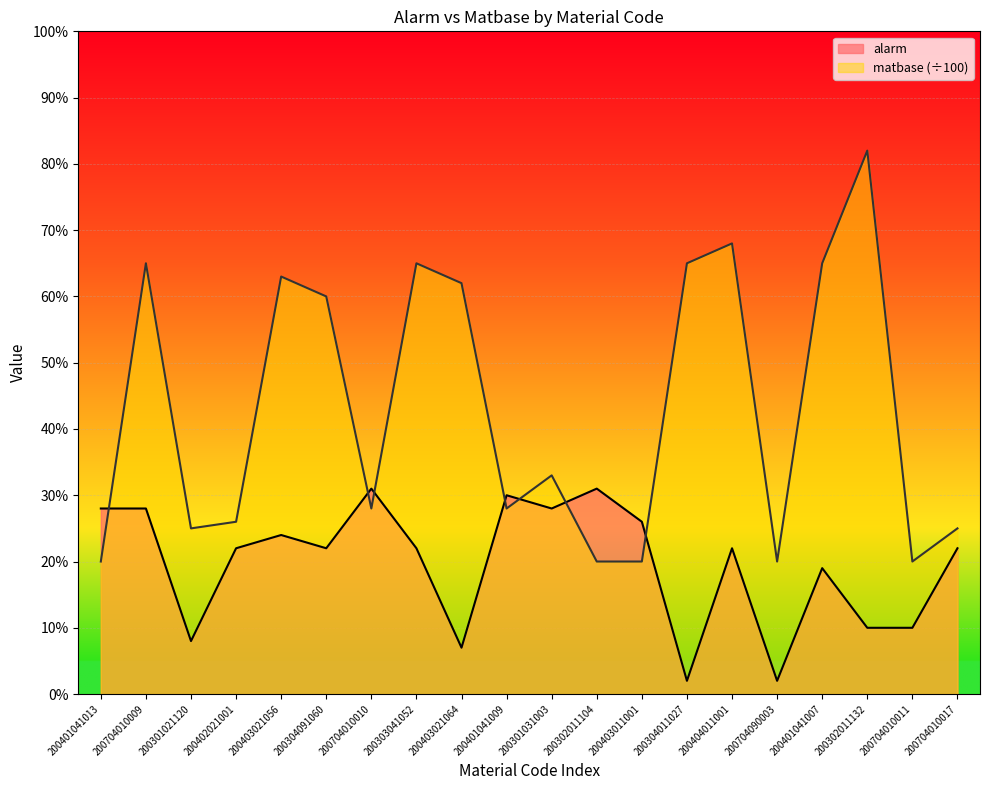

Which series has the largest total across all categories?

matbase (÷100)